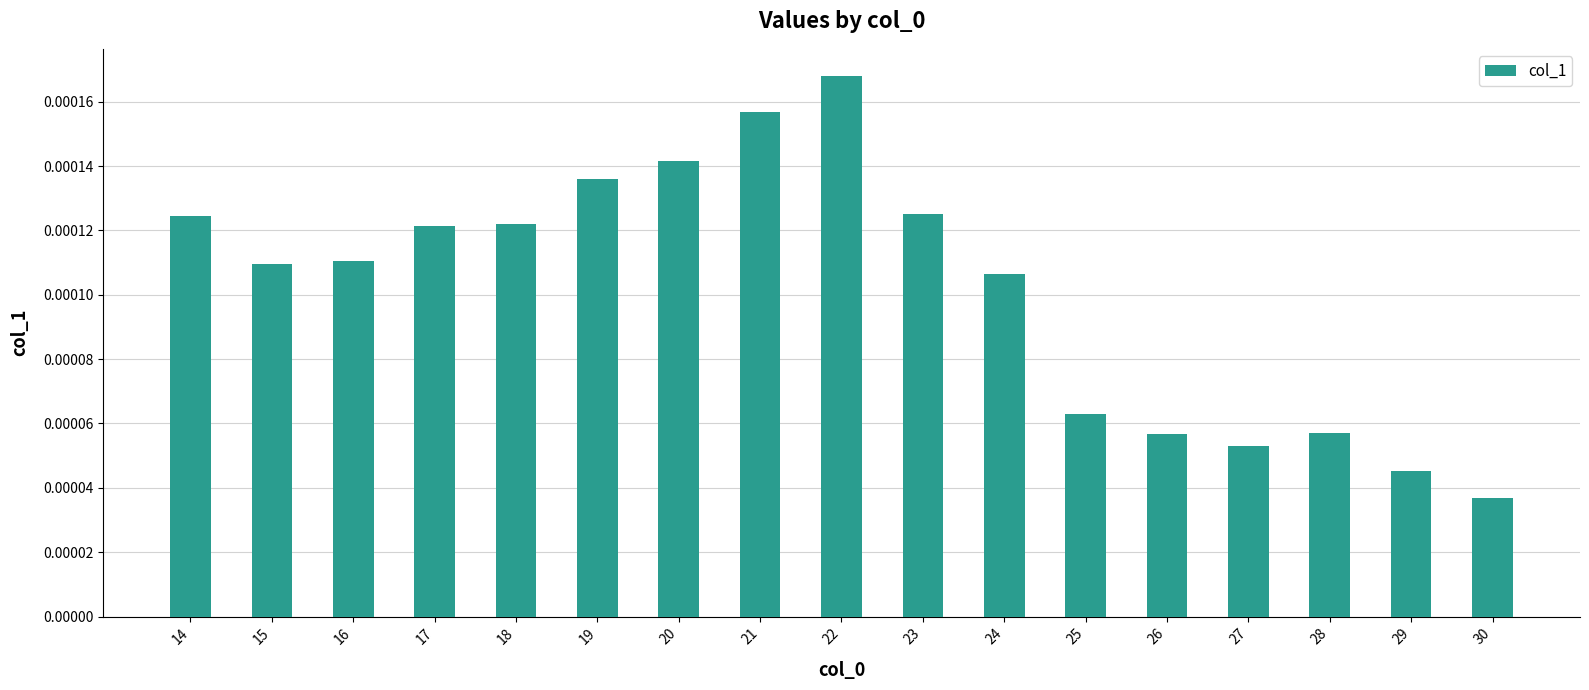

Which label corresponds to the smallest value in the chart?

30